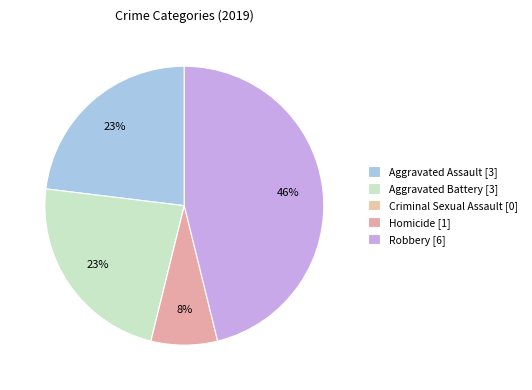

To the nearest percent, what percentage of the pie is Aggravated Assault?

23%